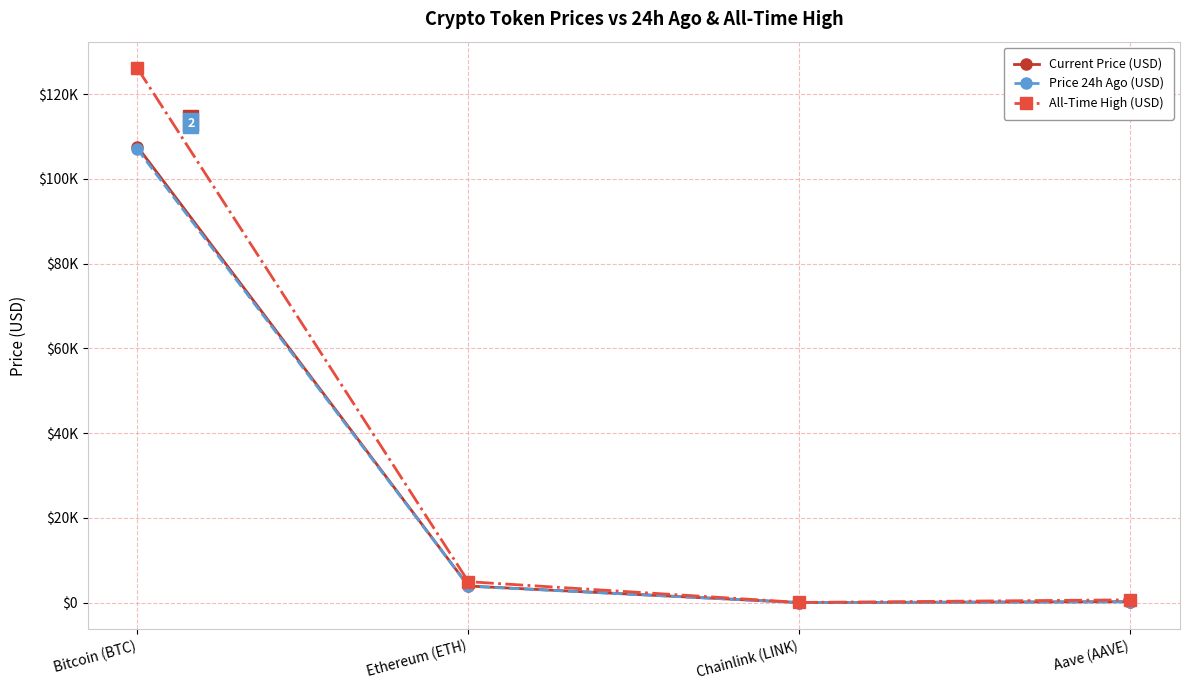

What are all the series names shown in the legend?

Current Price (USD), Price 24h Ago (USD), All-Time High (USD)